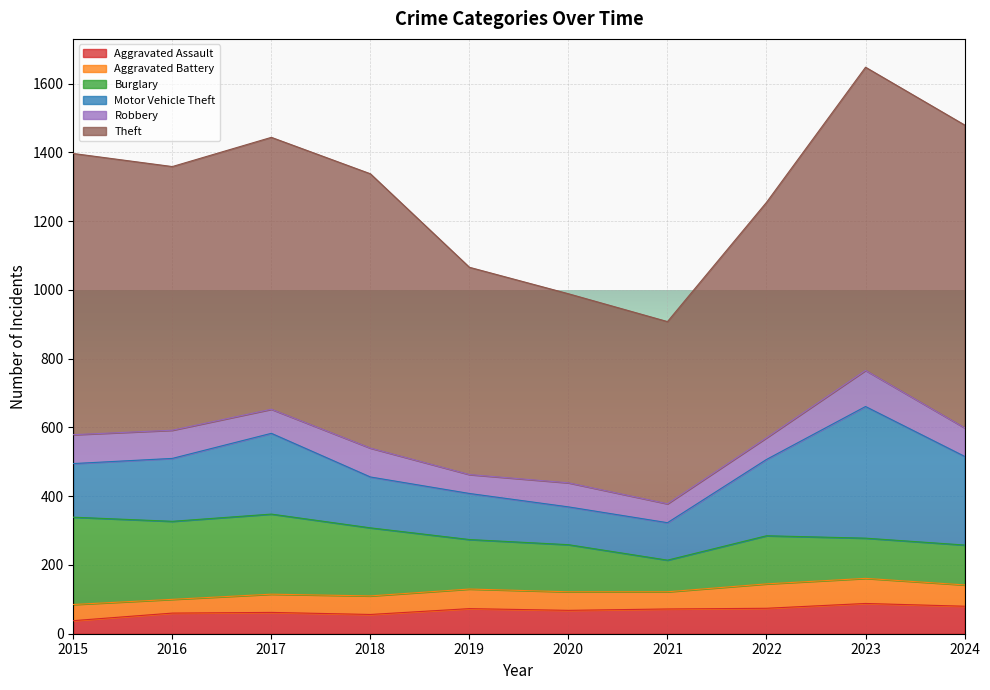

Does the chart display data point markers on the line(s)?

No